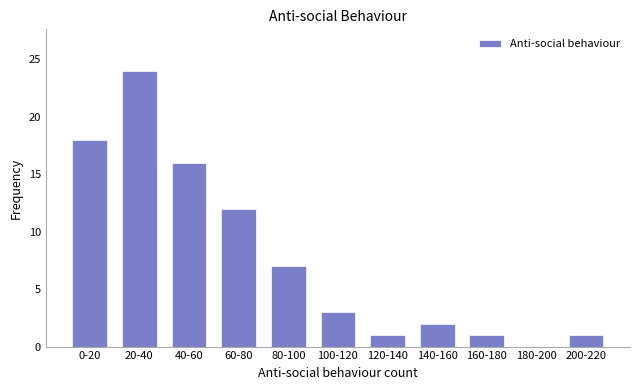

Reading left to right, transcribe all the data shown in this chart.

0-20=18	20-40=24	40-60=16	60-80=12	80-100=7	100-120=3	120-140=1	140-160=2	160-180=1	180-200=0	200-220=1